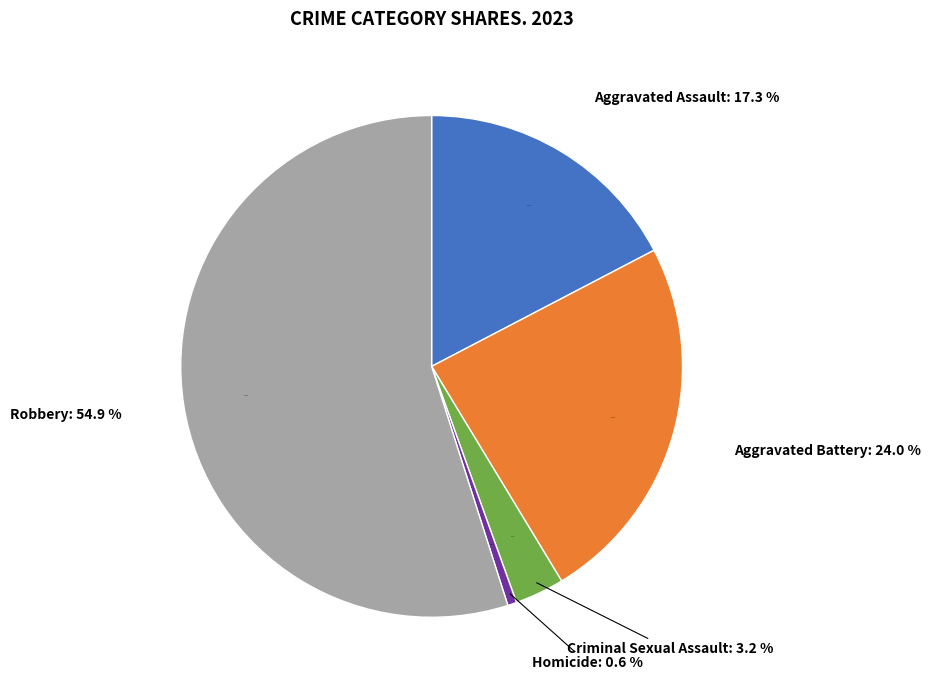

To the nearest percent, what is the combined percentage of Aggravated Battery and Criminal Sexual Assault?

27%